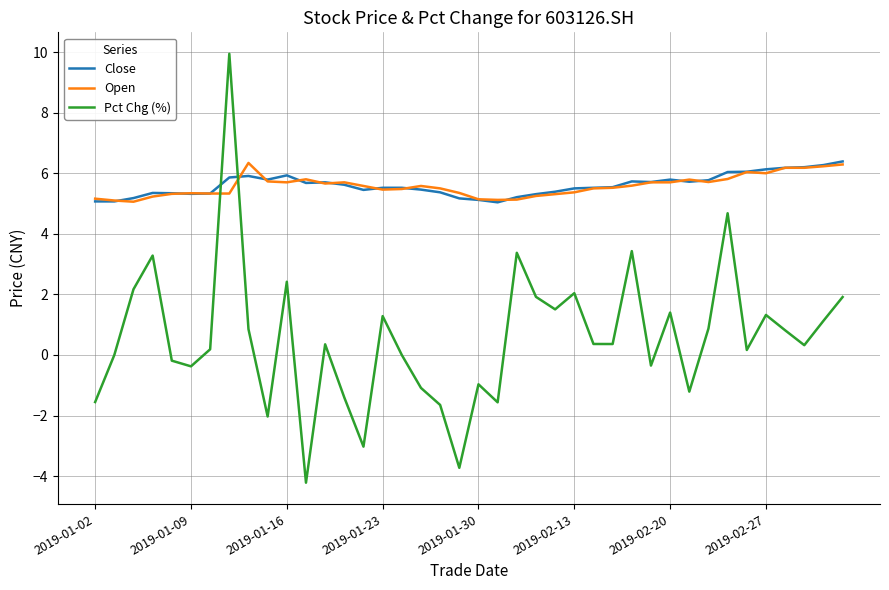

Which series has the widest spread of values?

Pct Chg (%)